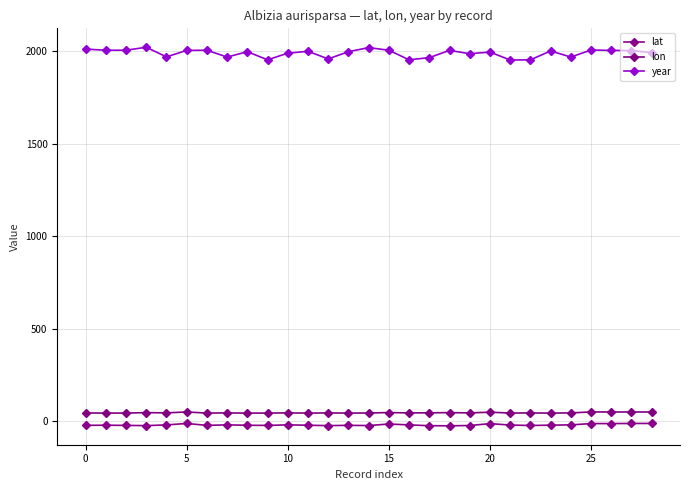

At which label does lat reach its peak?

28